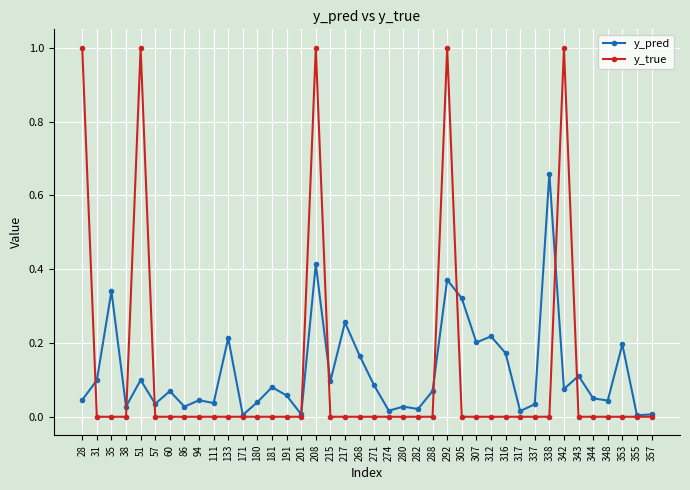

What is the greatest value displayed?

1.0